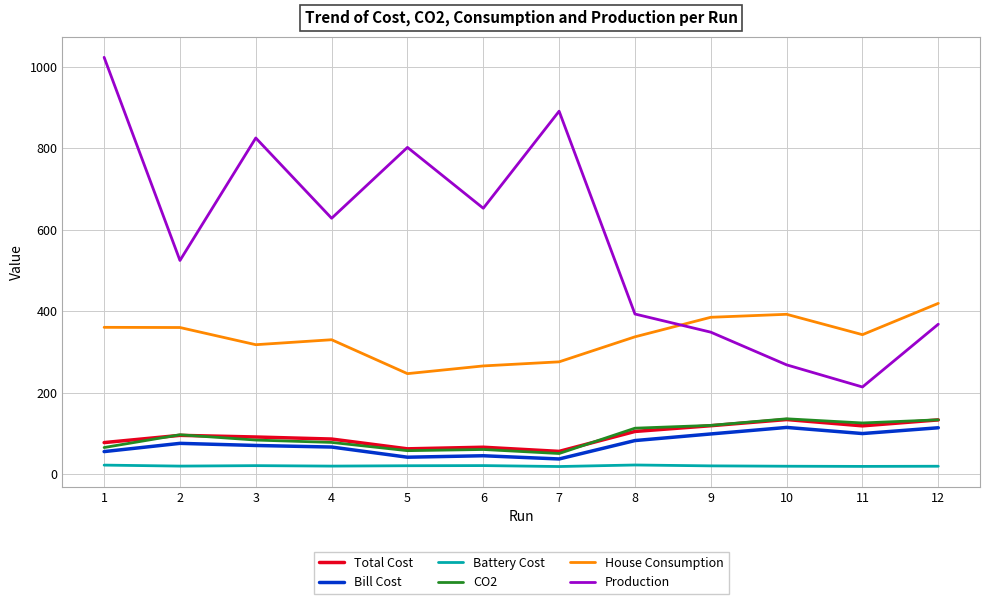

What is the maximum value shown in the chart?

1023.1